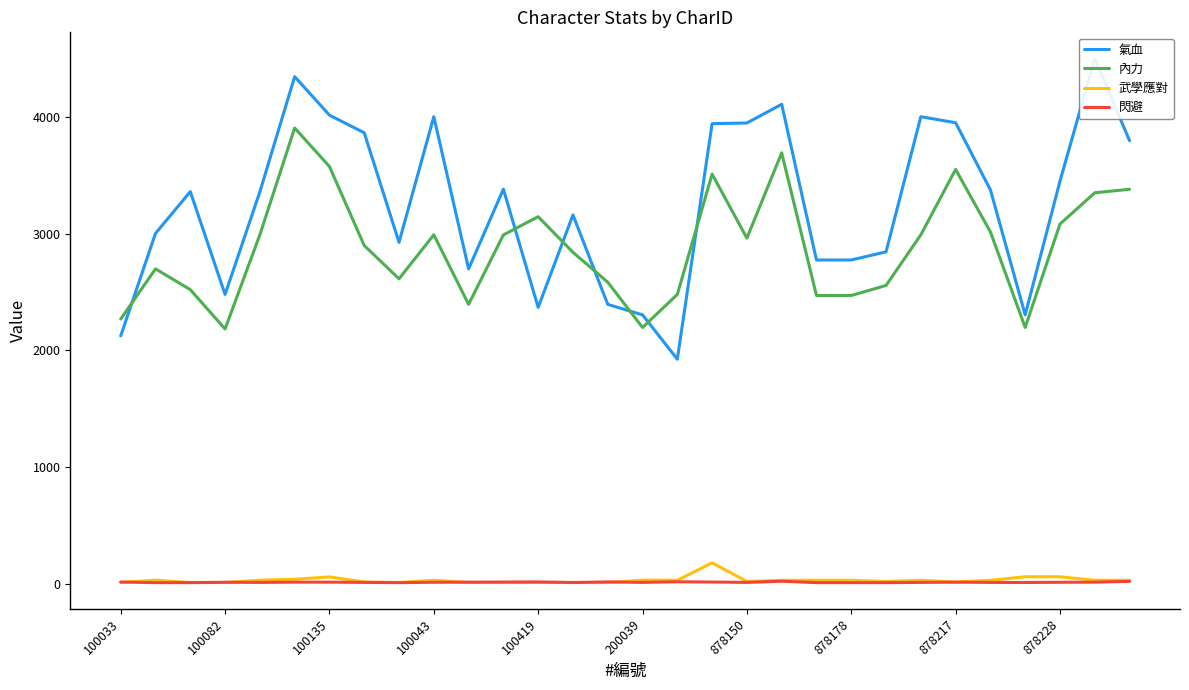

Which category has the highest value in the 武學應對 series?

17